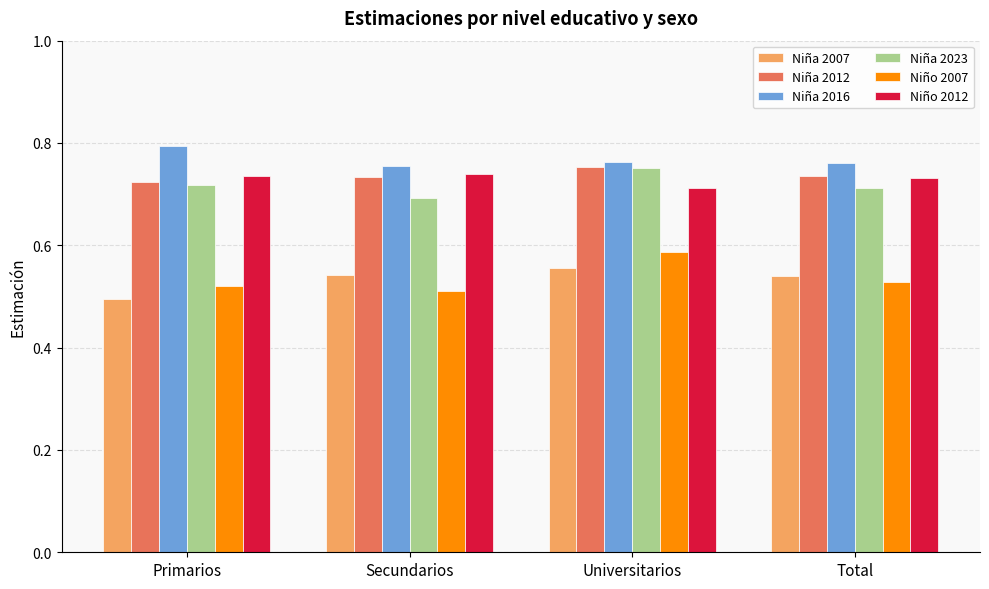

What is the total value across all series at Universitarios?

4.1